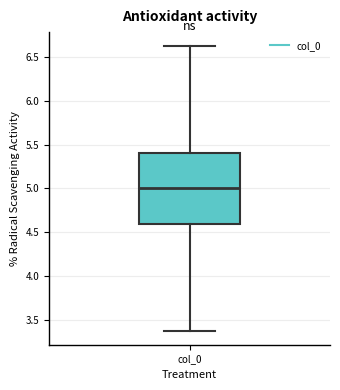

Read this box plot against the y-axis: the position of the median line, the range covered by the box, and the ends of both whiskers. The values are not printed on the chart, so give them approximately, as read against the axis.

median 5.0, box 4.6 to 5.4, whiskers 3.4 to 6.6